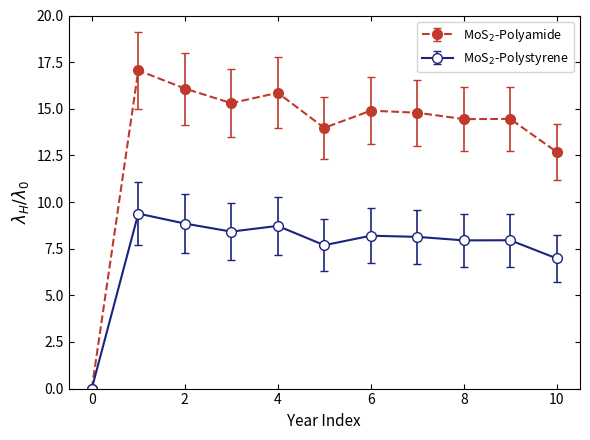

At how many categories does at least one series exceed 2?

10